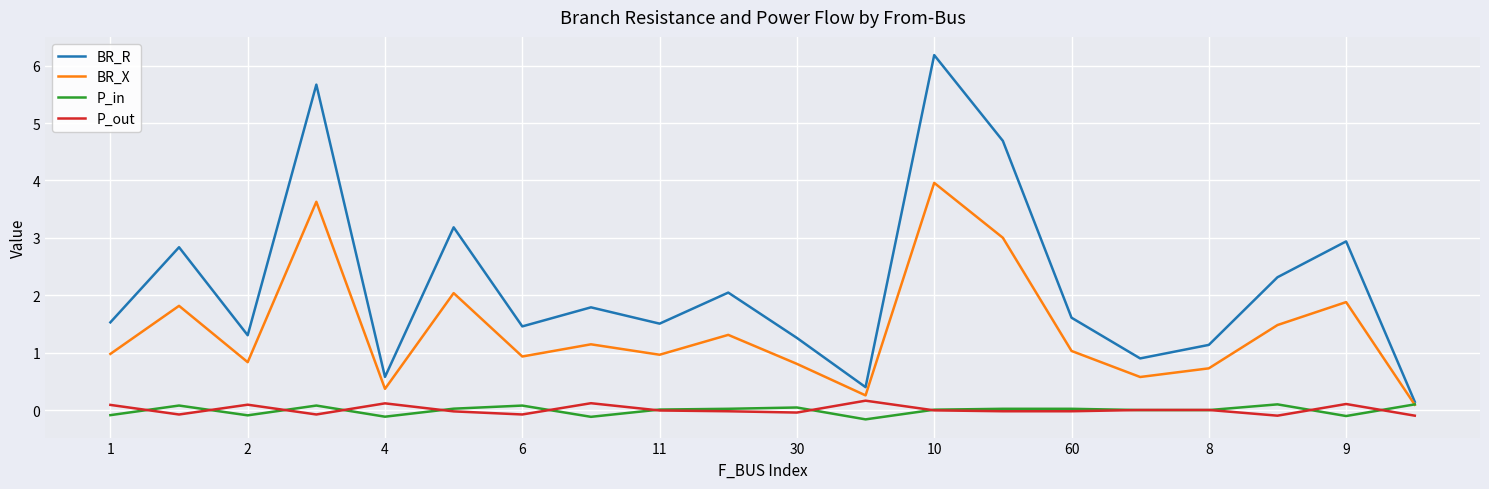

What is the greatest value displayed?

6.2